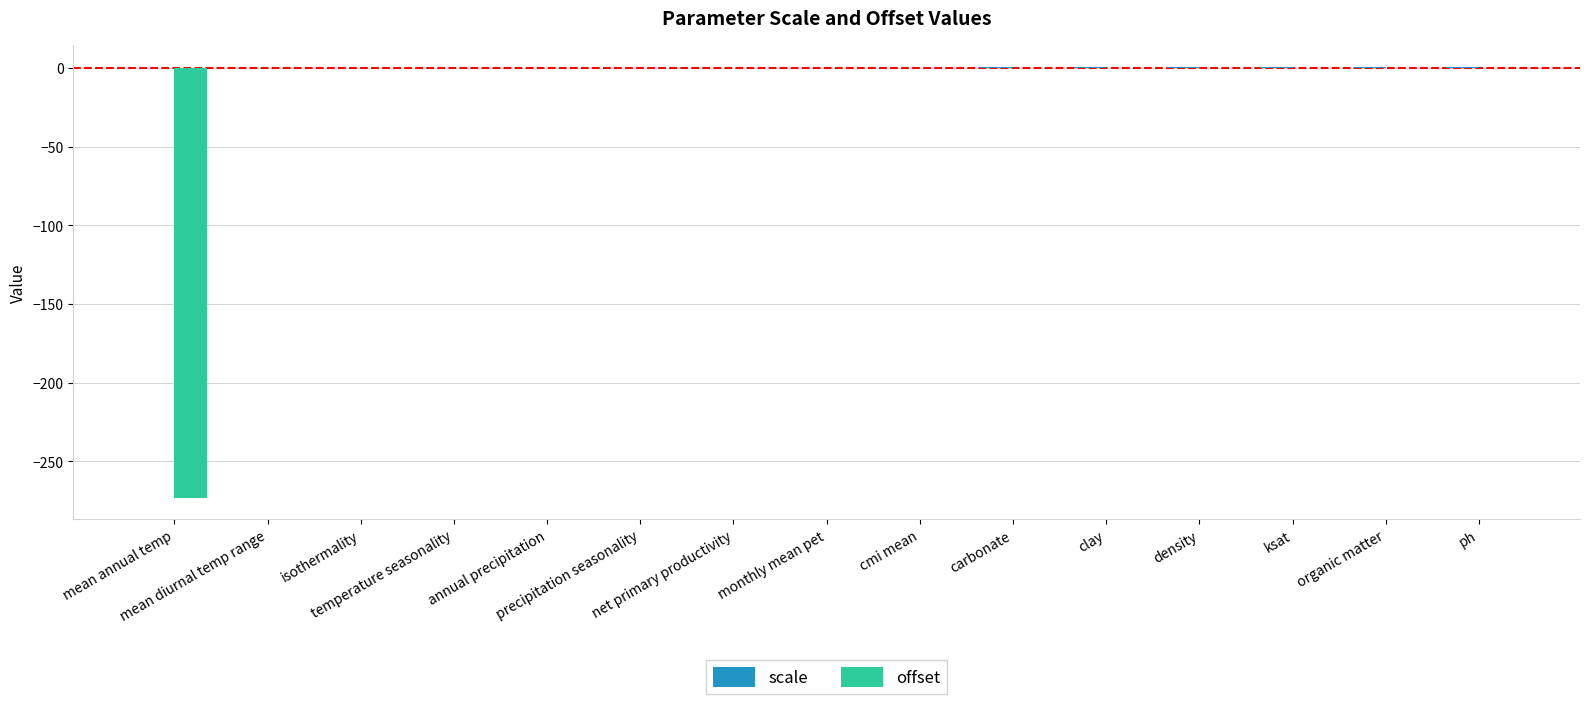

What is the sum of all offset values?

-273.1